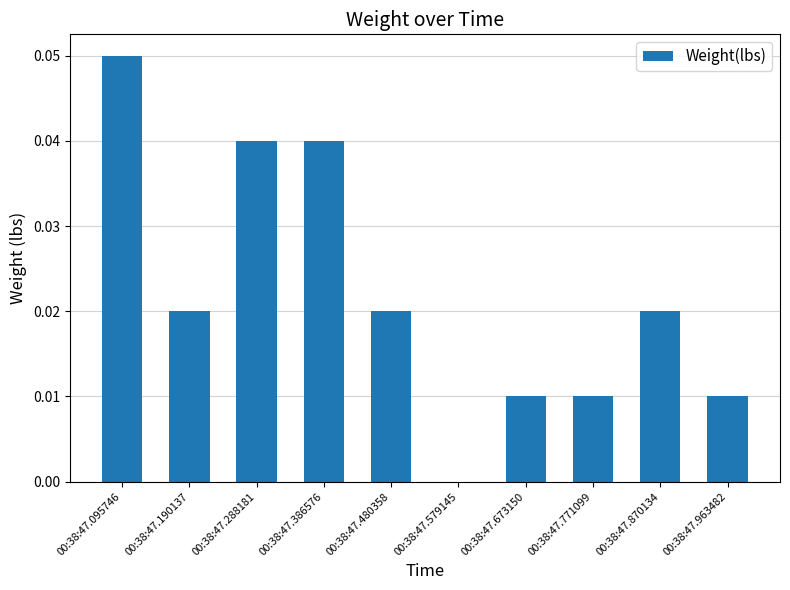

At which category does the chart reach its peak across all series?

00:38:47.095746